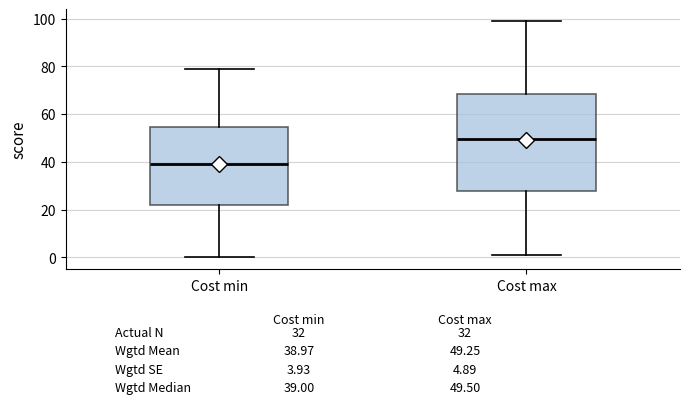

Which box is the tallest, from its lower edge to its upper edge?

Cost max